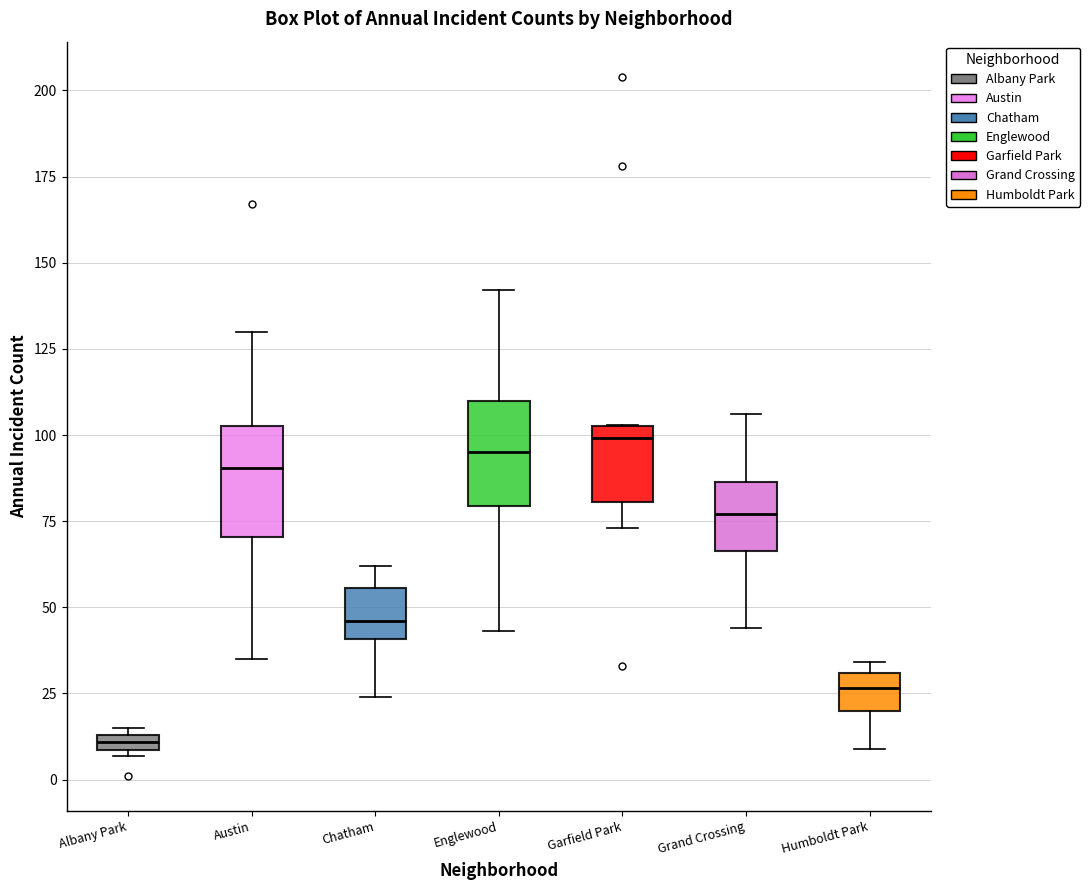

Which box has the lowest median line?

Albany Park